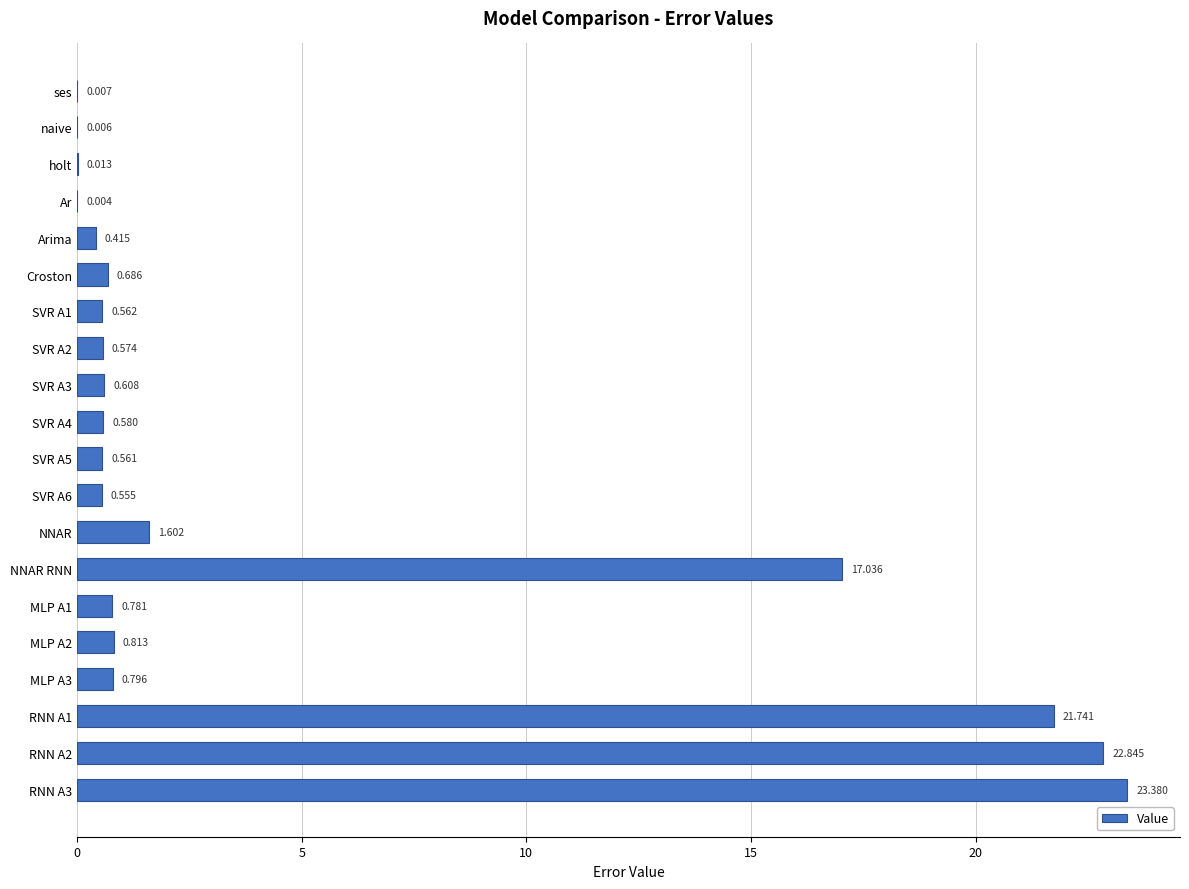

Where is the data nearest to the value 11?

NNAR RNN